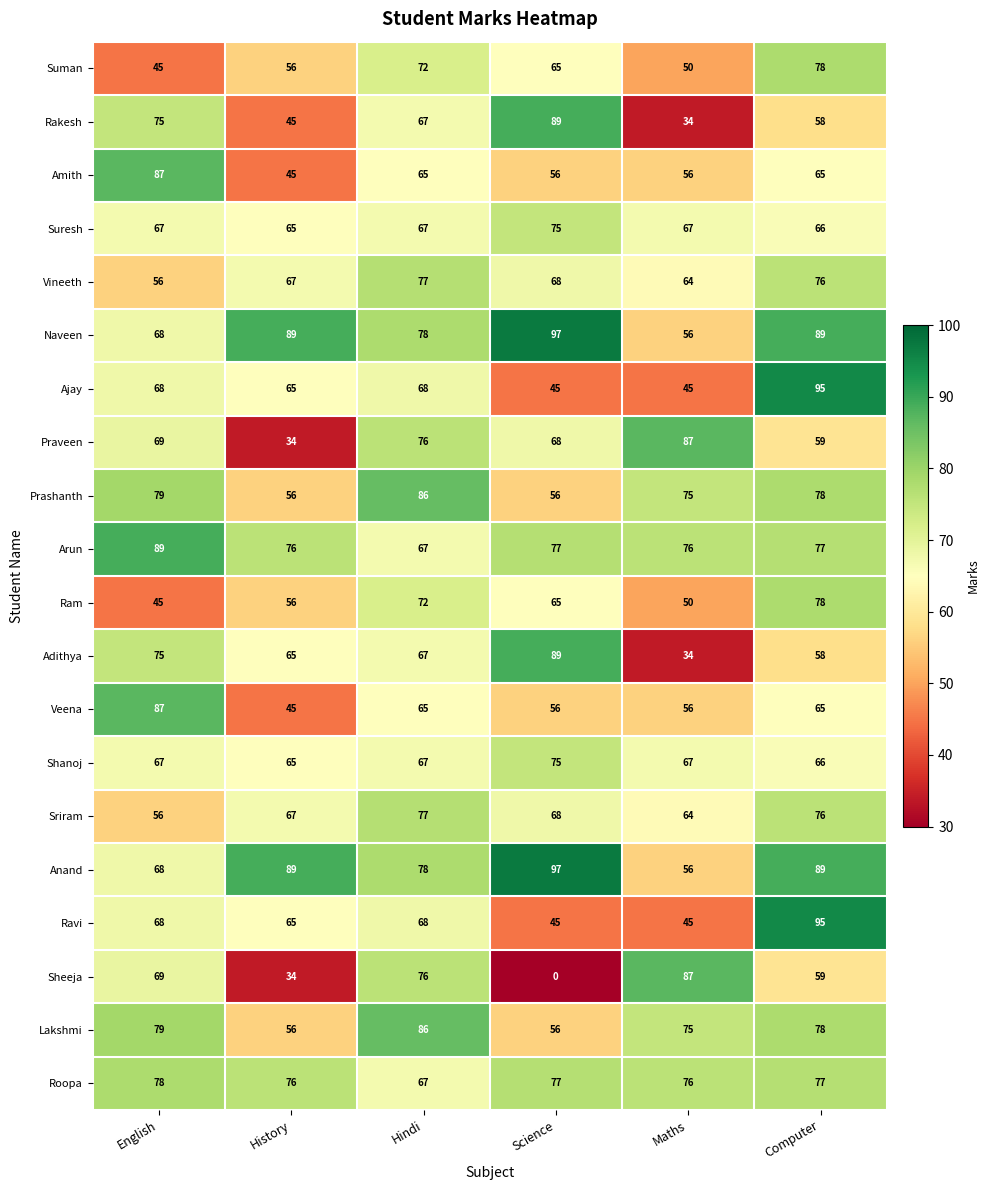

At which label does Rakesh first exceed 67?

English